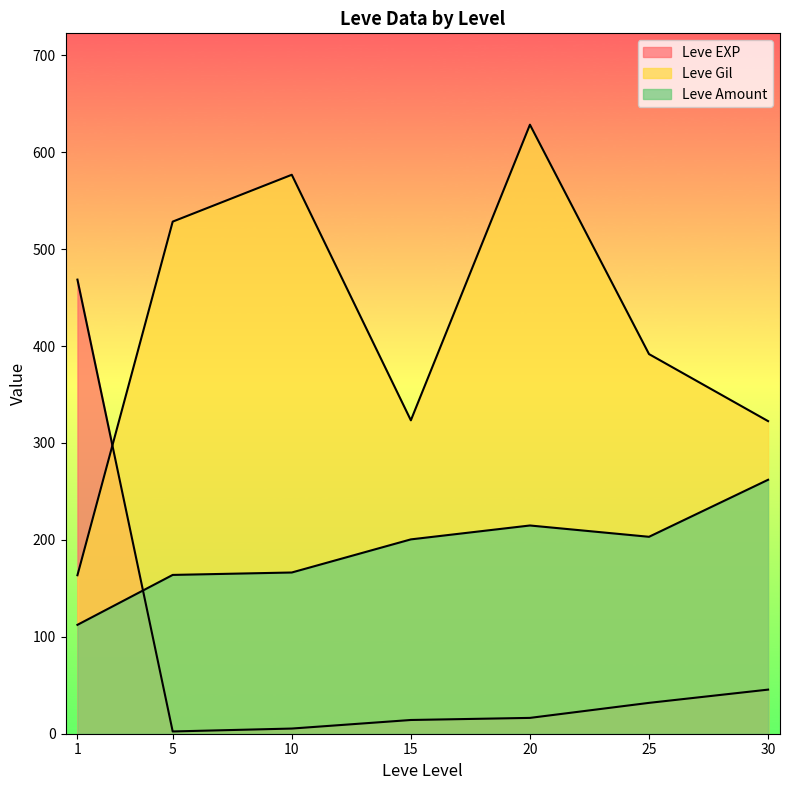

Rank the series at 5 from highest to lowest value.

Leve Gil, Leve Amount, Leve EXP